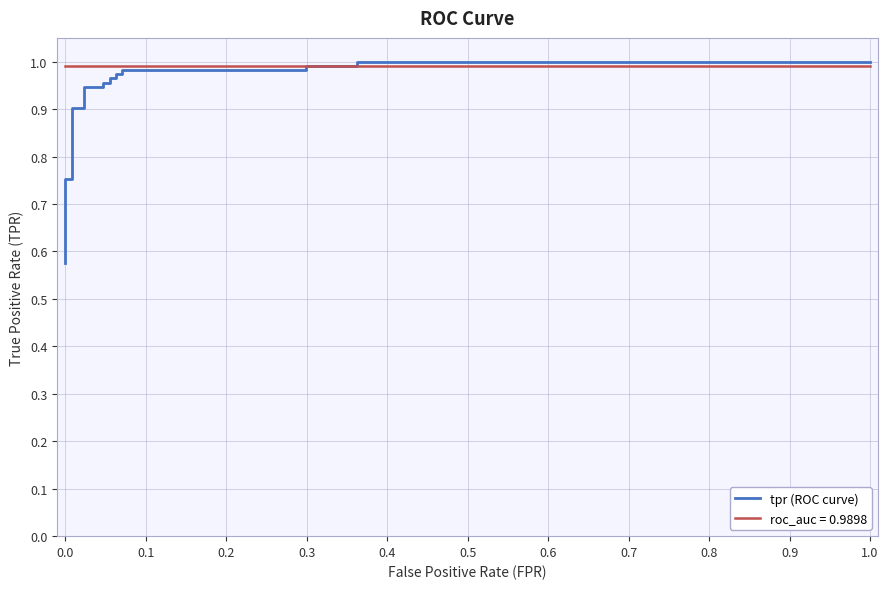

How many lines are shown in the chart?

1